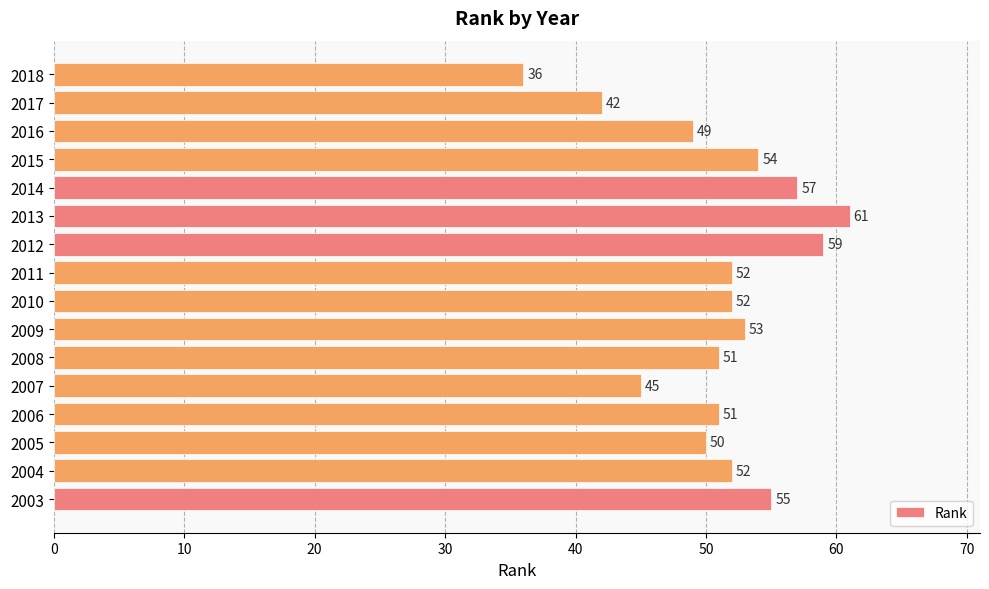

What is the smallest value displayed?

36